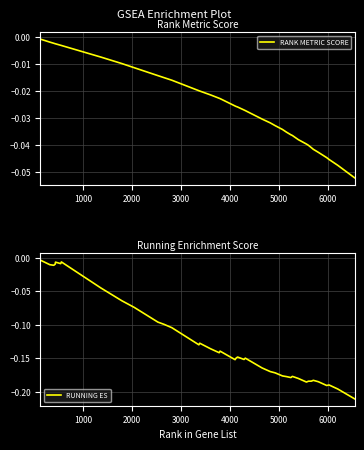

Which series has the widest spread of values?

RUNNING ES